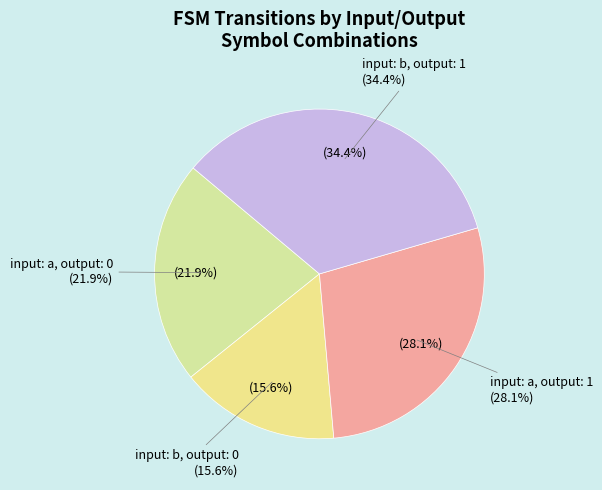

Does input: a, output: 0 account for over 50% of the chart?

No